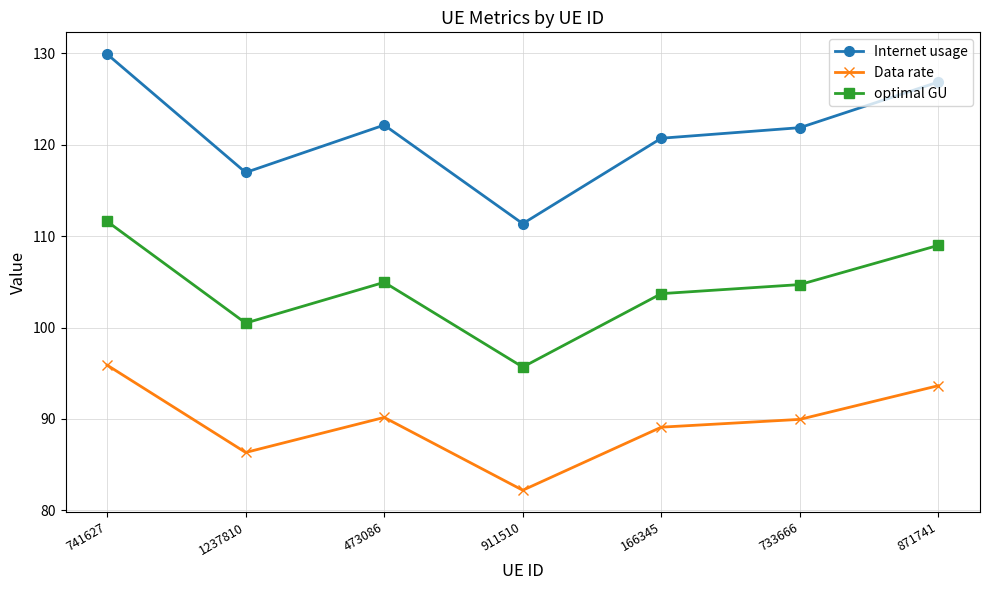

What is the maximum value for Internet usage?

129.9